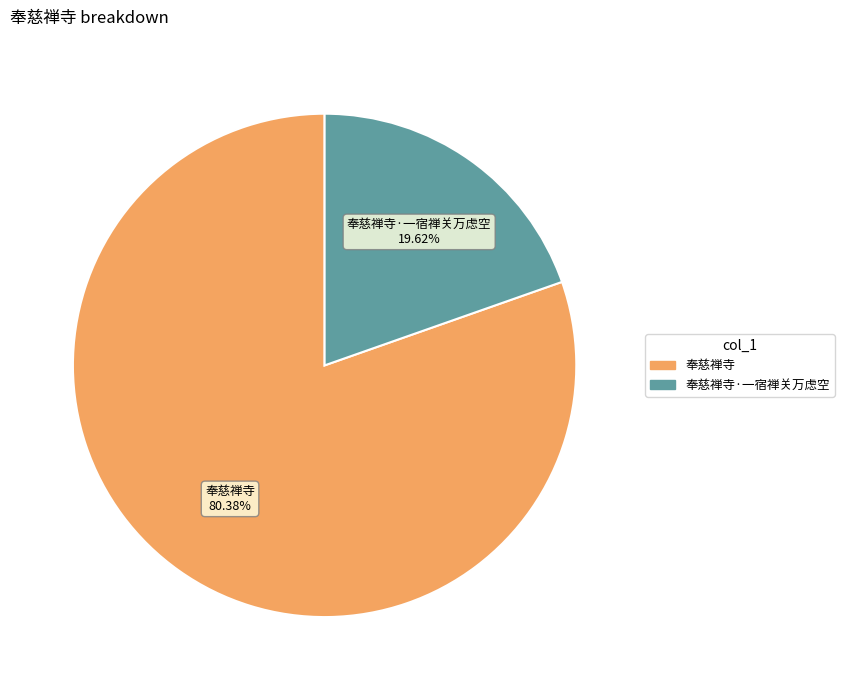

How many segments does this pie chart have?

2